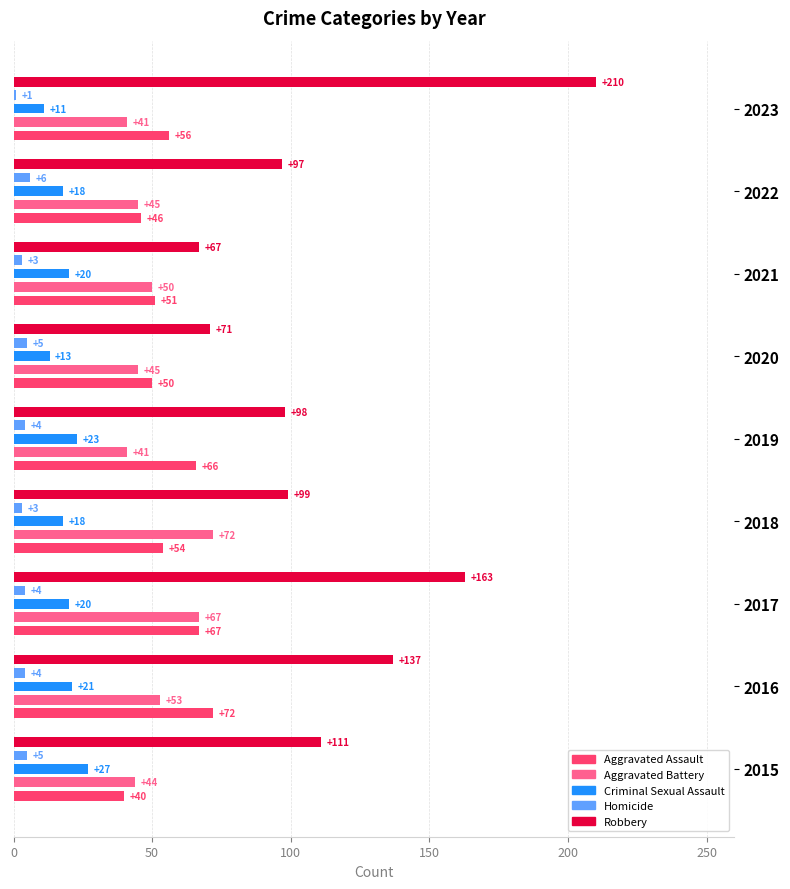

Which series has the largest range (max minus min)?

Robbery